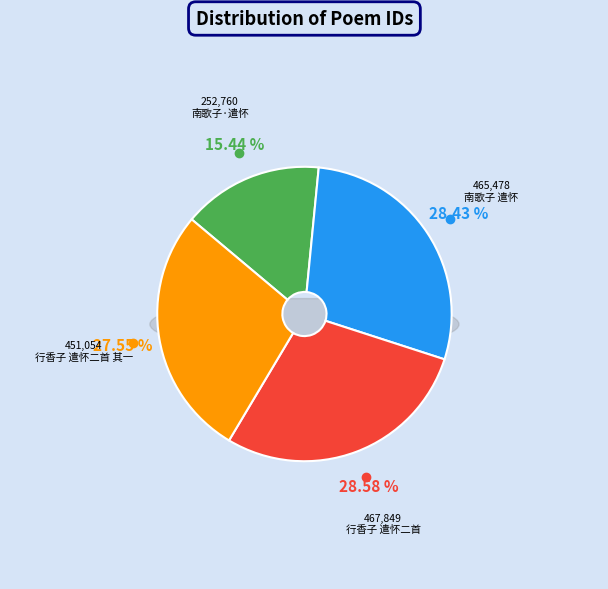

How many slices are in this pie chart?

4